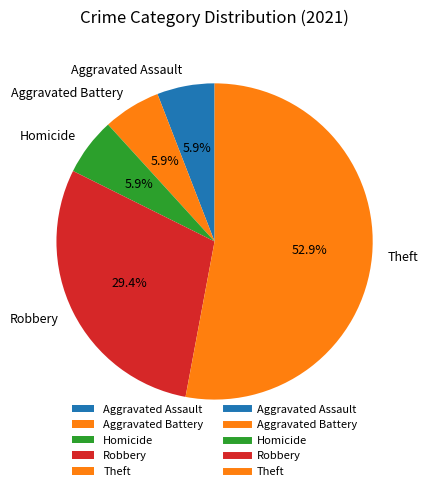

What is the total percentage of Homicide and Aggravated Assault?

11.8%